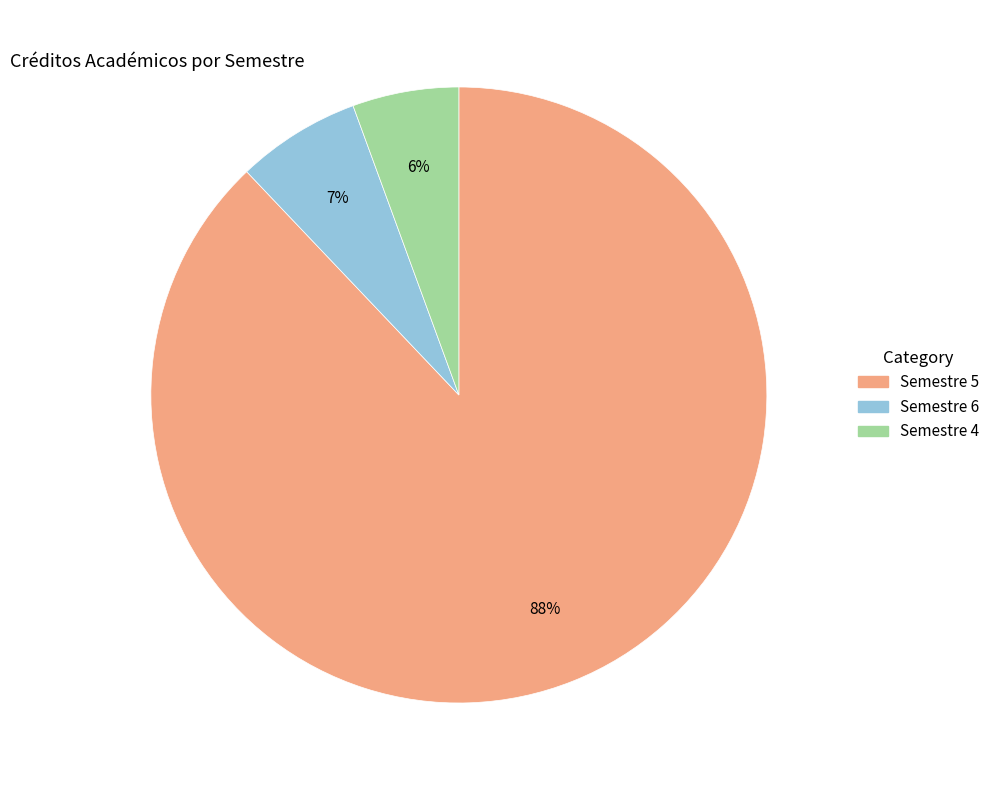

Is there any slice that represents more than half of the pie?

Yes